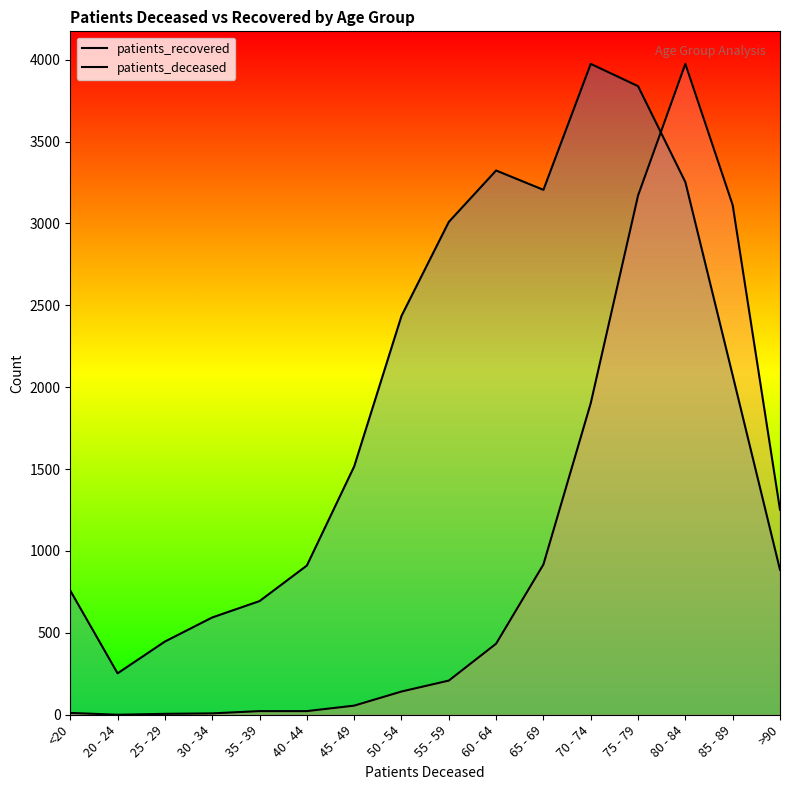

What is the label of the 14th point from the right?

25 - 29